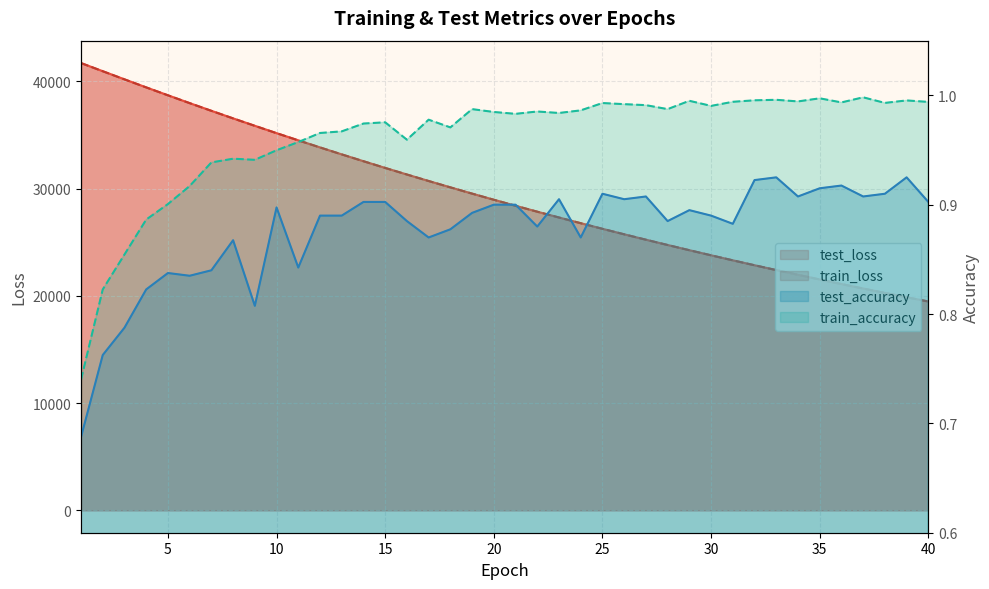

What is the difference between the maximum and minimum values in the test_accuracy series?

0.2